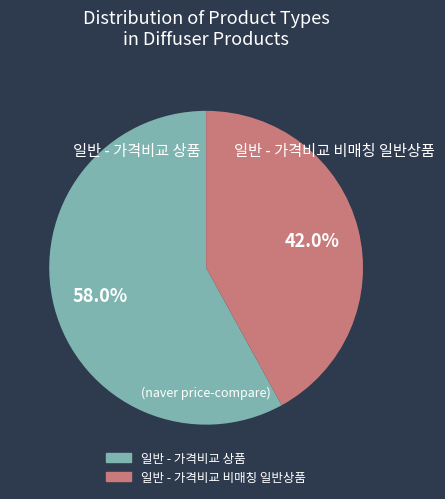

Rank the categories by value from highest to lowest.

일반 - 가격비교 상품, 일반 - 가격비교 비매칭 일반상품